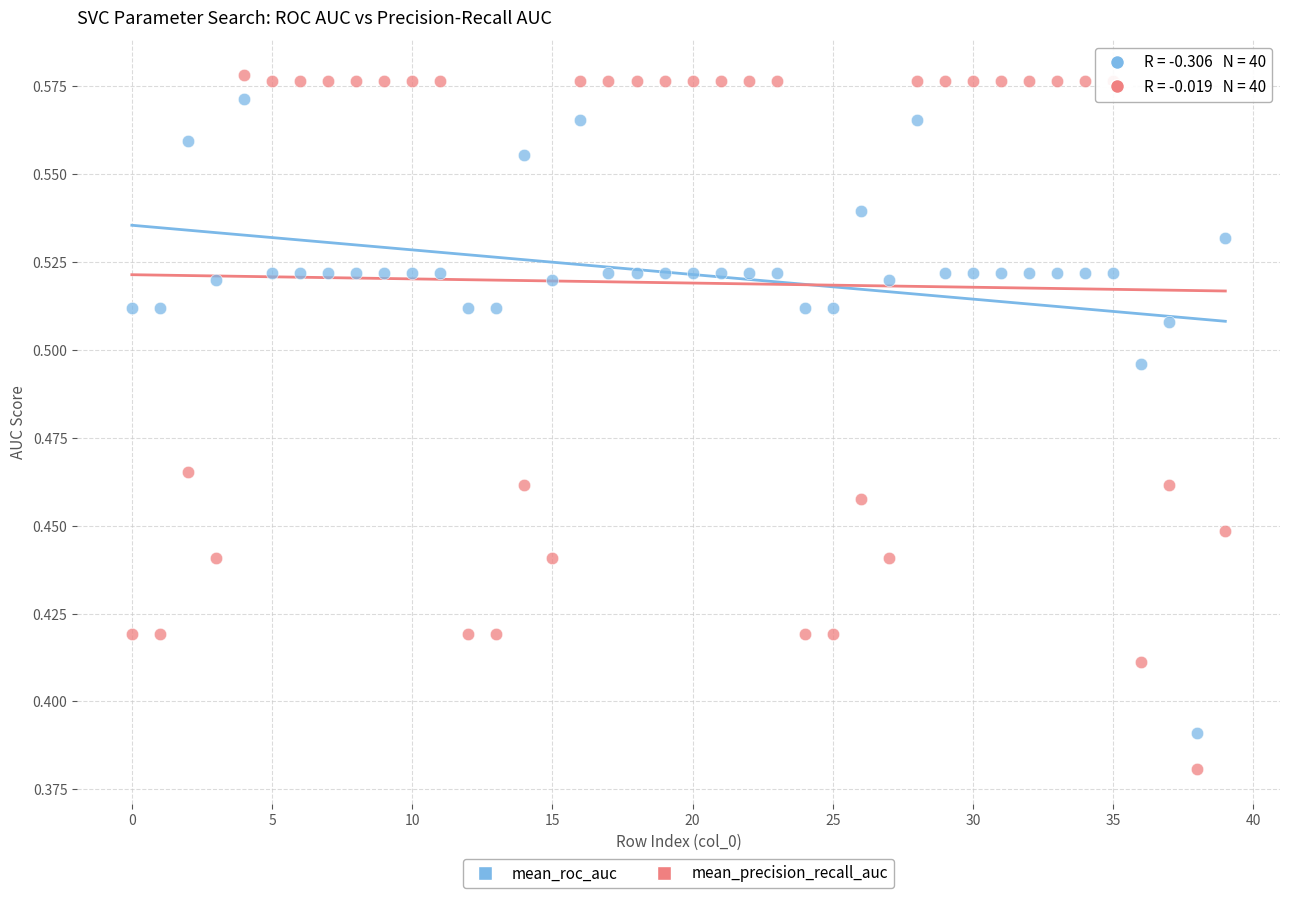

Which series has the widest spread of Y values?

mean_precision_recall_auc